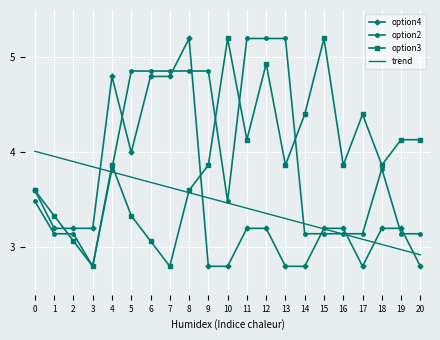

Between 12 and 17, which series saw the biggest shift?

option2